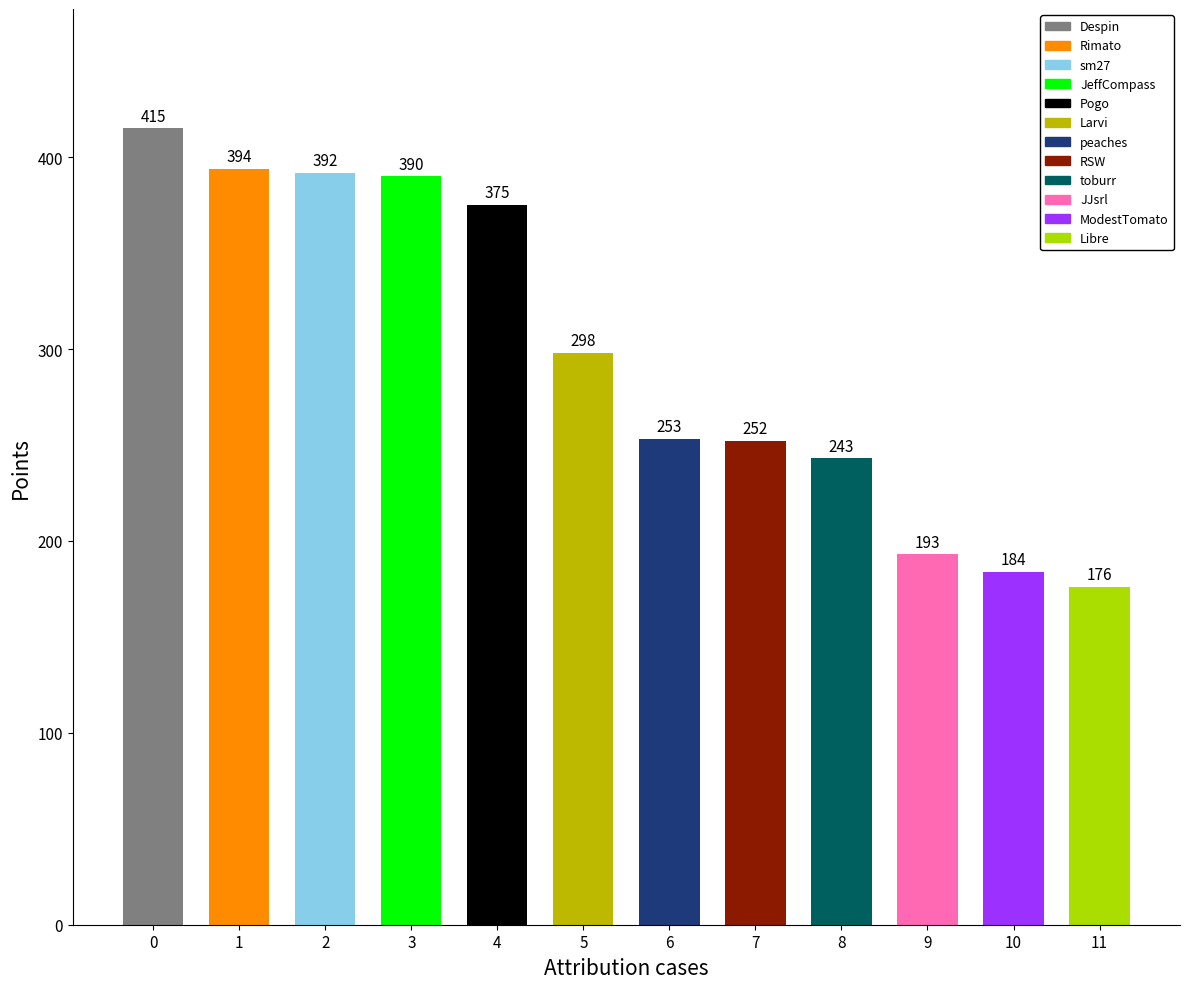

What is the value of the 11th bar from the left?

184